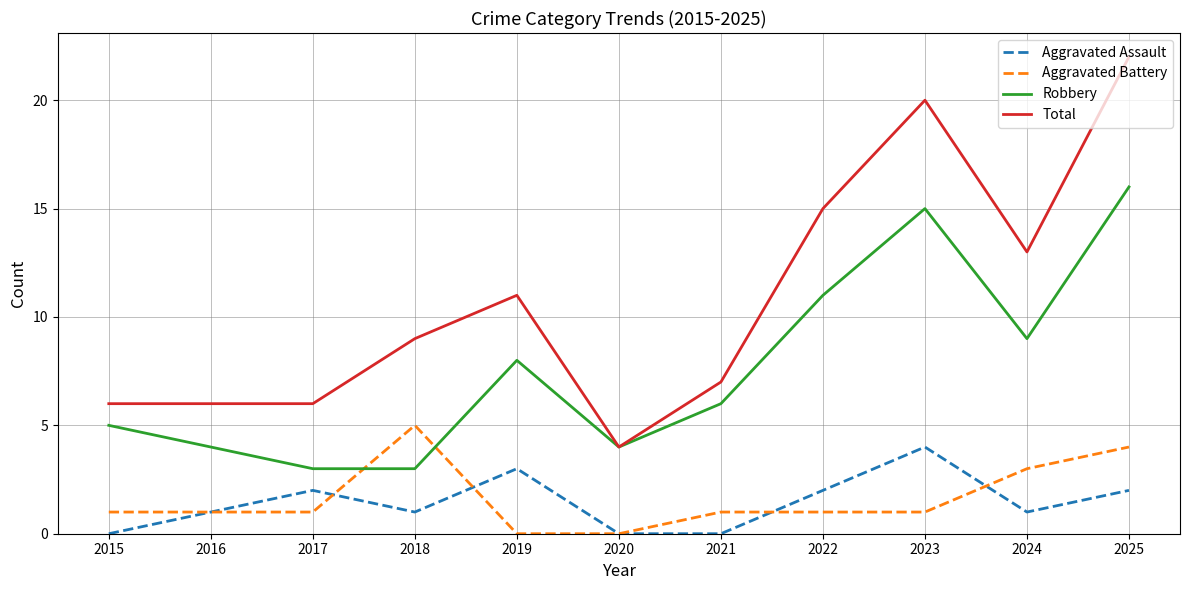

Rank the series at 2015 from lowest to highest value.

Aggravated Assault, Aggravated Battery, Robbery, Total